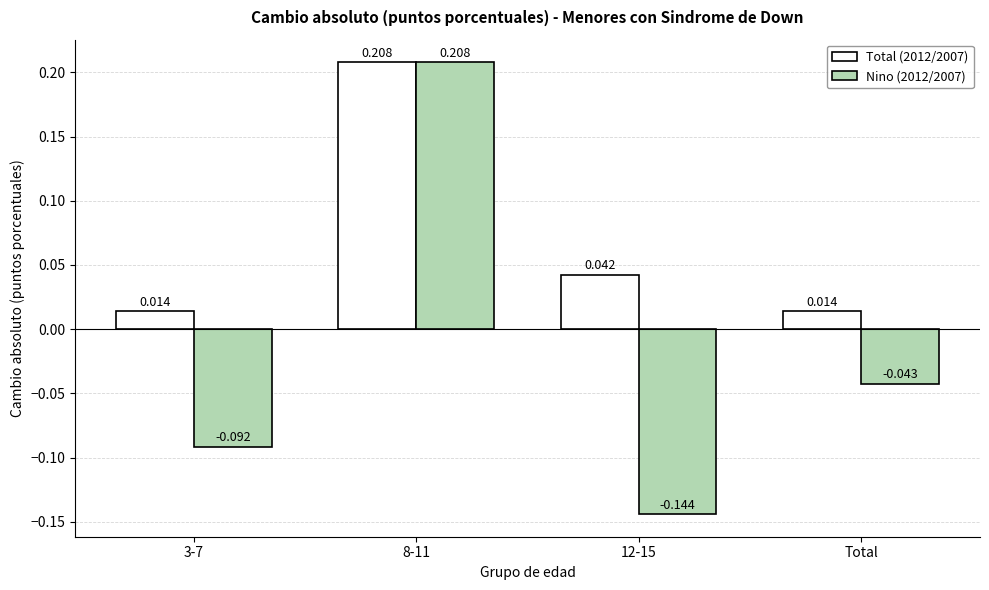

How many distinct data groups are displayed?

2